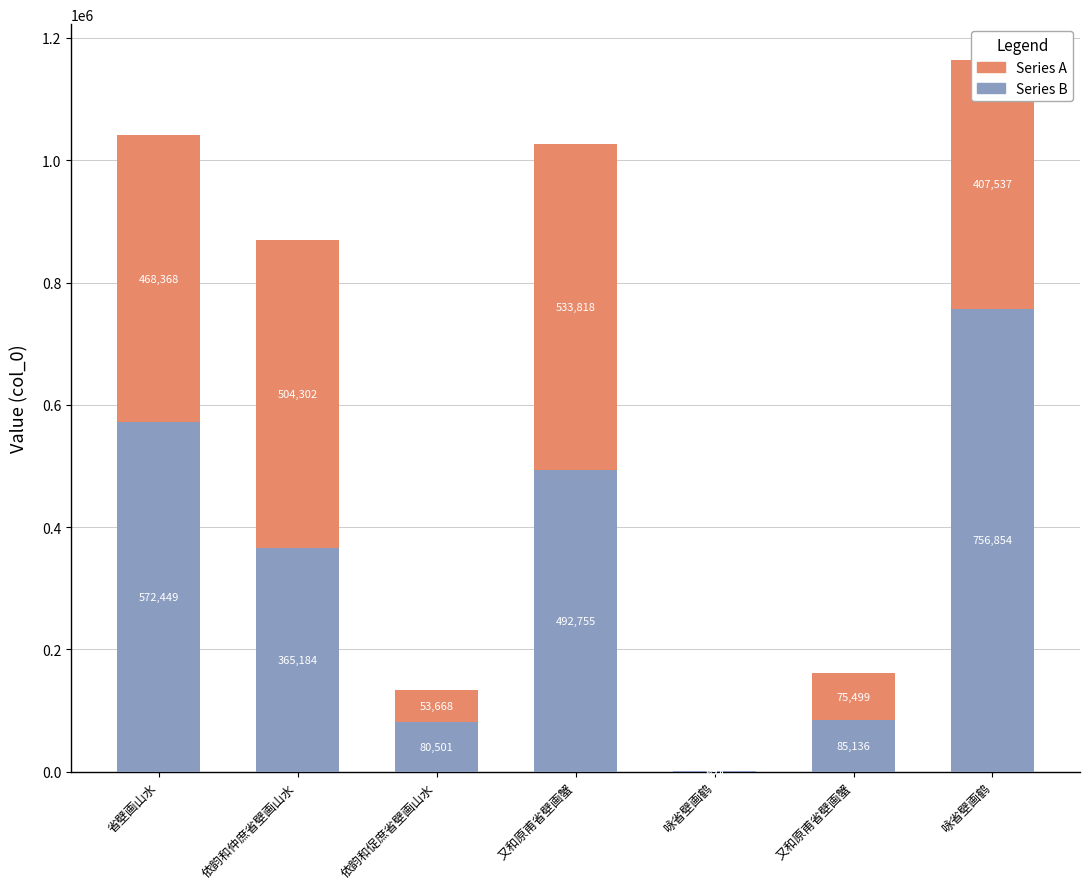

Where is Series A nearest to the value 378773?

依韵和仲庶省壁画山水